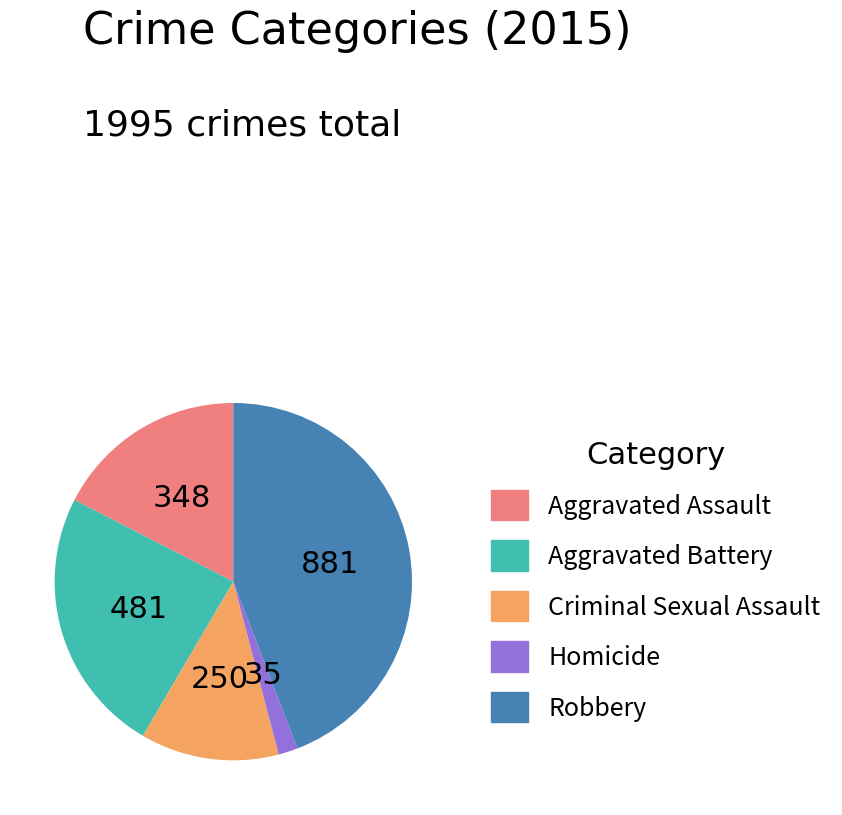

Which category has the biggest portion of the pie?

Robbery